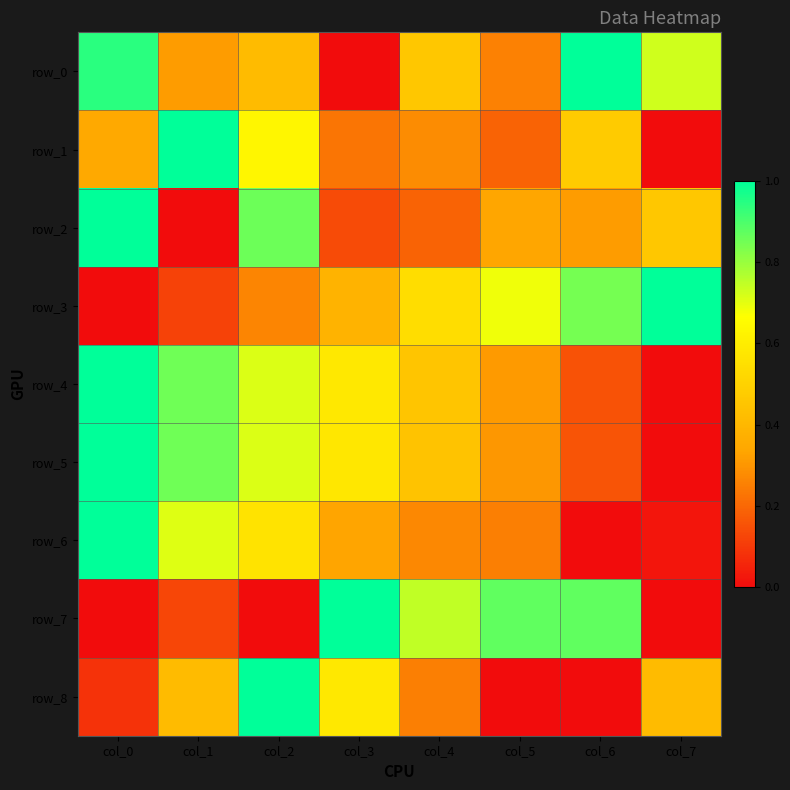

Rank the categories by row_5 value from lowest to highest.

col_7, col_6, col_5, col_4, col_3, col_2, col_1, col_0